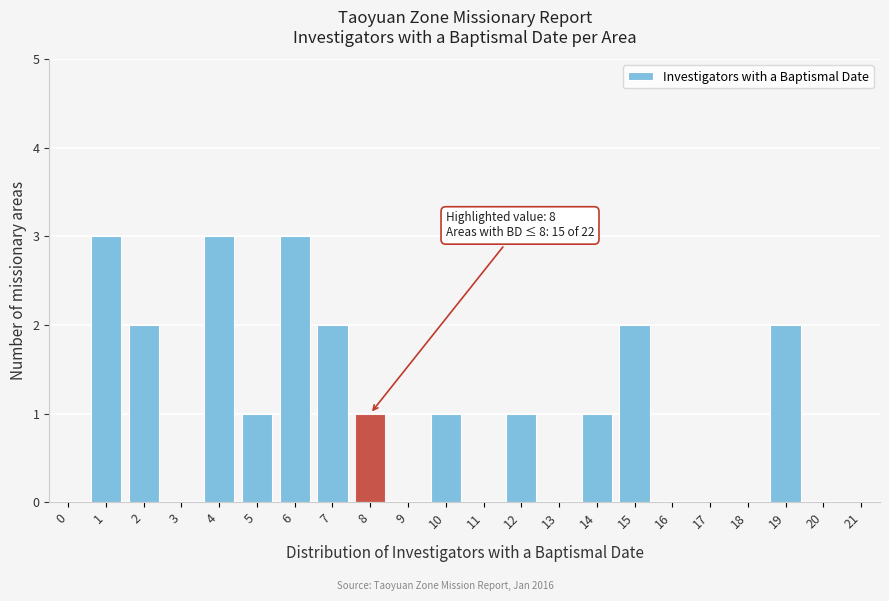

Reading left to right, what are all the values shown in this chart?

0=0	1=3	2=2	3=0	4=3	5=1	6=3	7=2	8=1	9=0	10=1	11=0	12=1	13=0	14=1	15=2	16=0	17=0	18=0	19=2	20=0